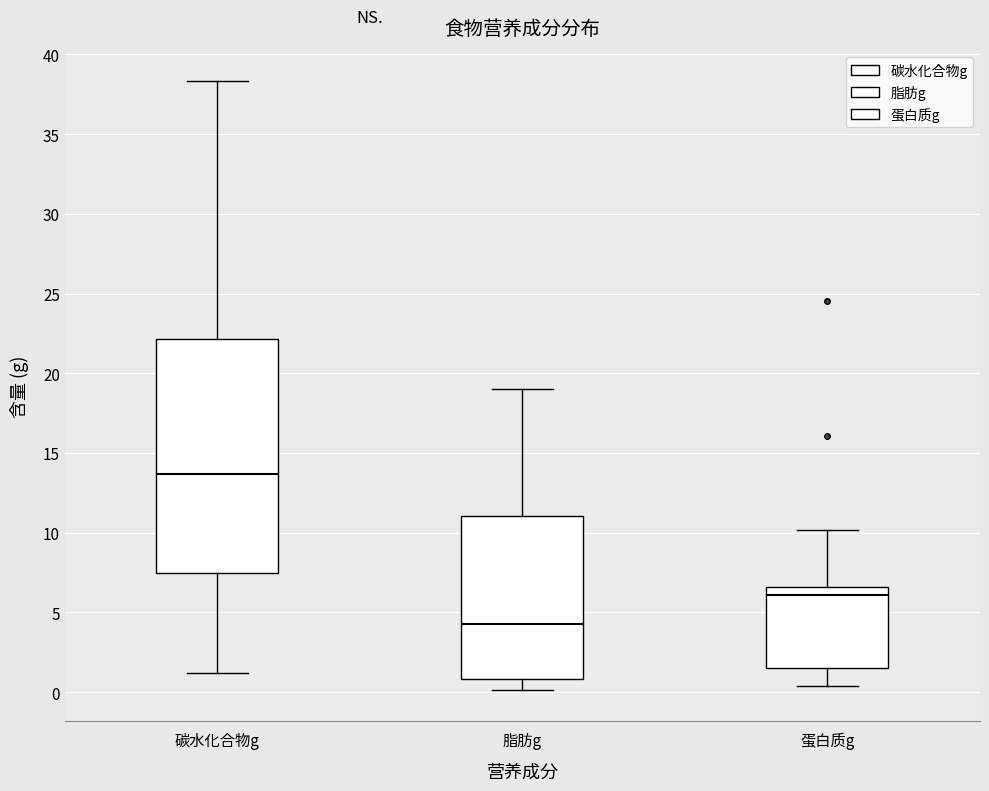

Comparing the boxes themselves (not the whiskers), which one is the tallest?

碳水化合物g